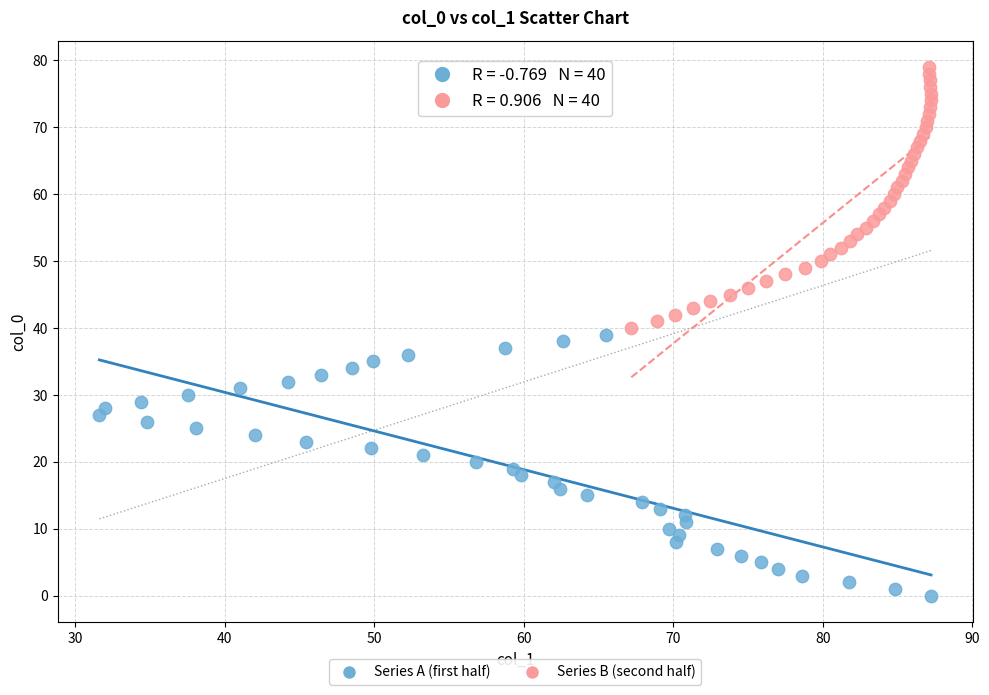

Which series reaches the minimum Y coordinate?

Series A (first half)